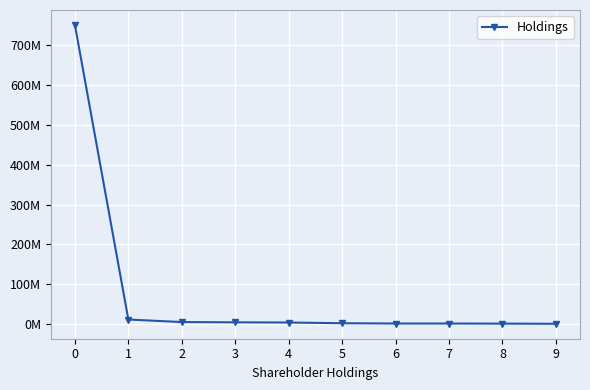

What is the sum of the values at 1 and 5?

13262124